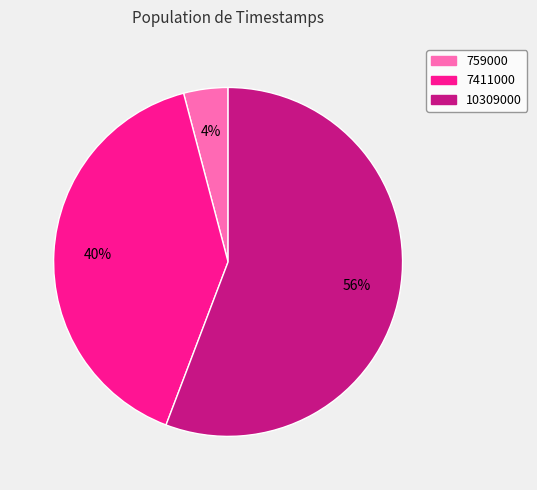

How many segments does this pie chart have?

3